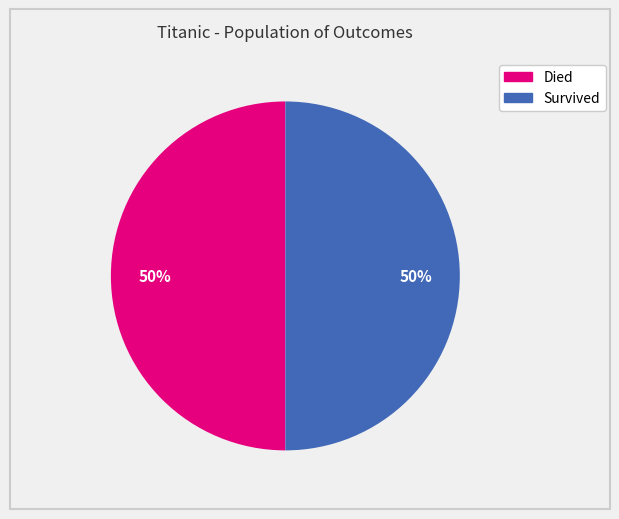

To the nearest percent, what is the difference between the largest and smallest slice percentages?

0%